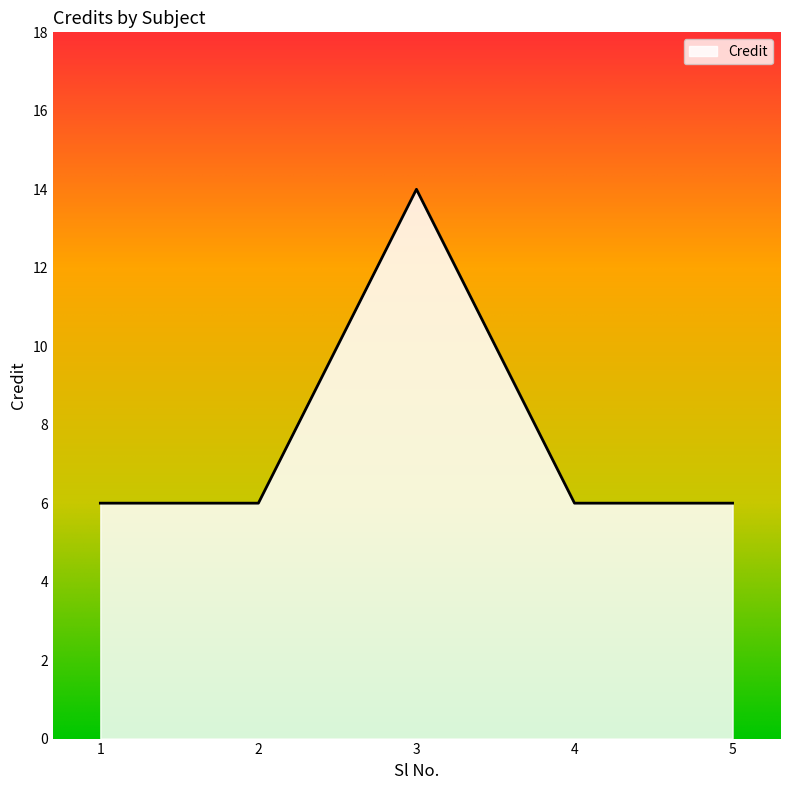

Which category has the highest value across all series?

3